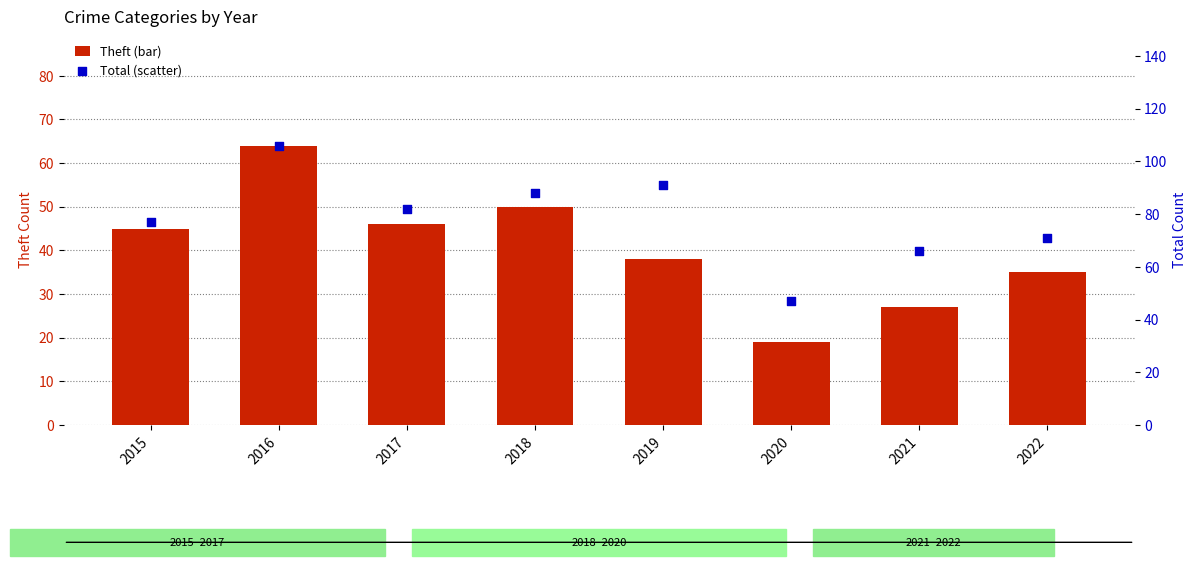

Is the value of Total (scatter) at 2020 greater than the value of Theft (bar) at 2022?

Yes